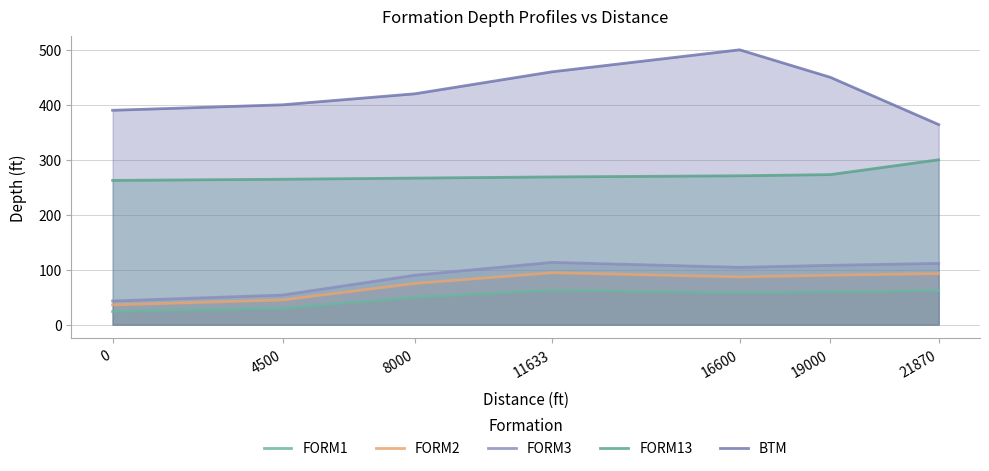

True or false: FORM13 has a value of 482.1 at 11633.

False